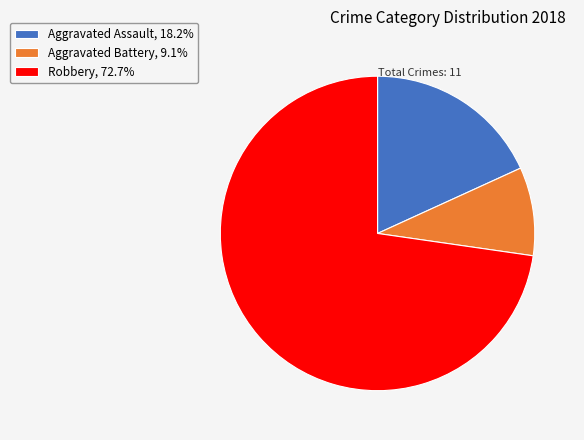

Approximately how many times larger is the value at Robbery, 72.7% compared to Aggravated Assault, 18.2%?

4.0